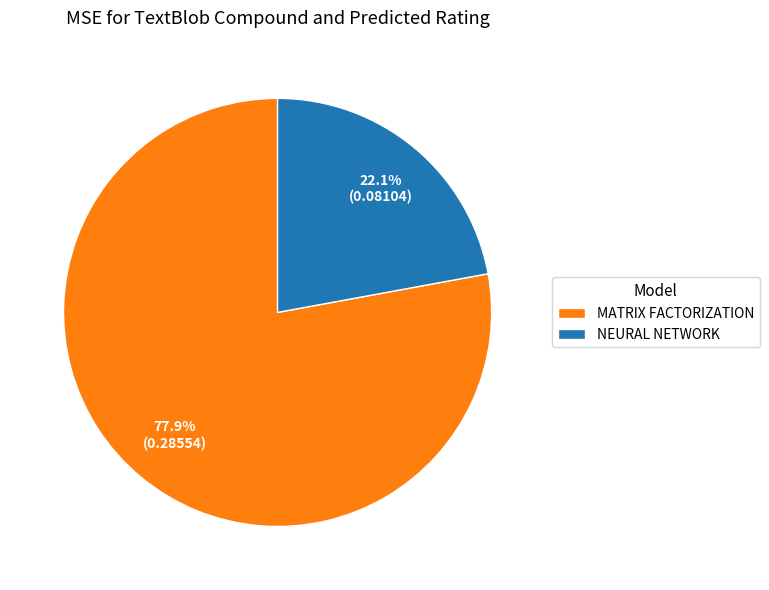

To the nearest percent, what is the difference between the largest and smallest slice percentages?

56%